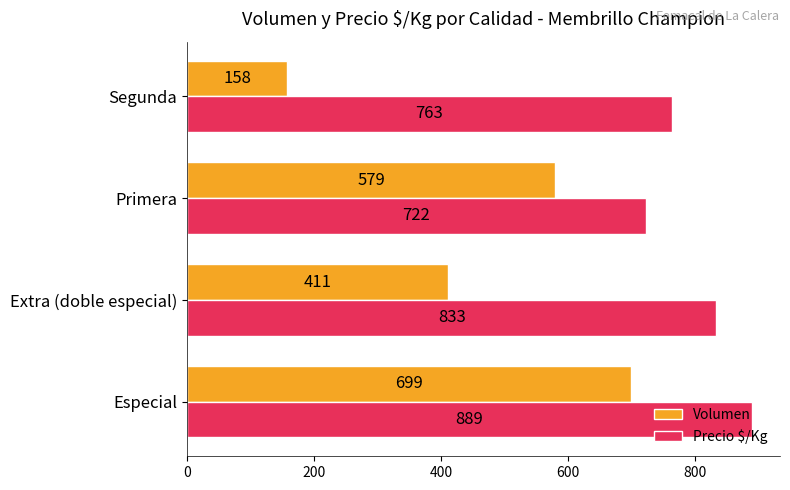

Rank the series by their average value, from lowest to highest.

Volumen, Precio $/Kg